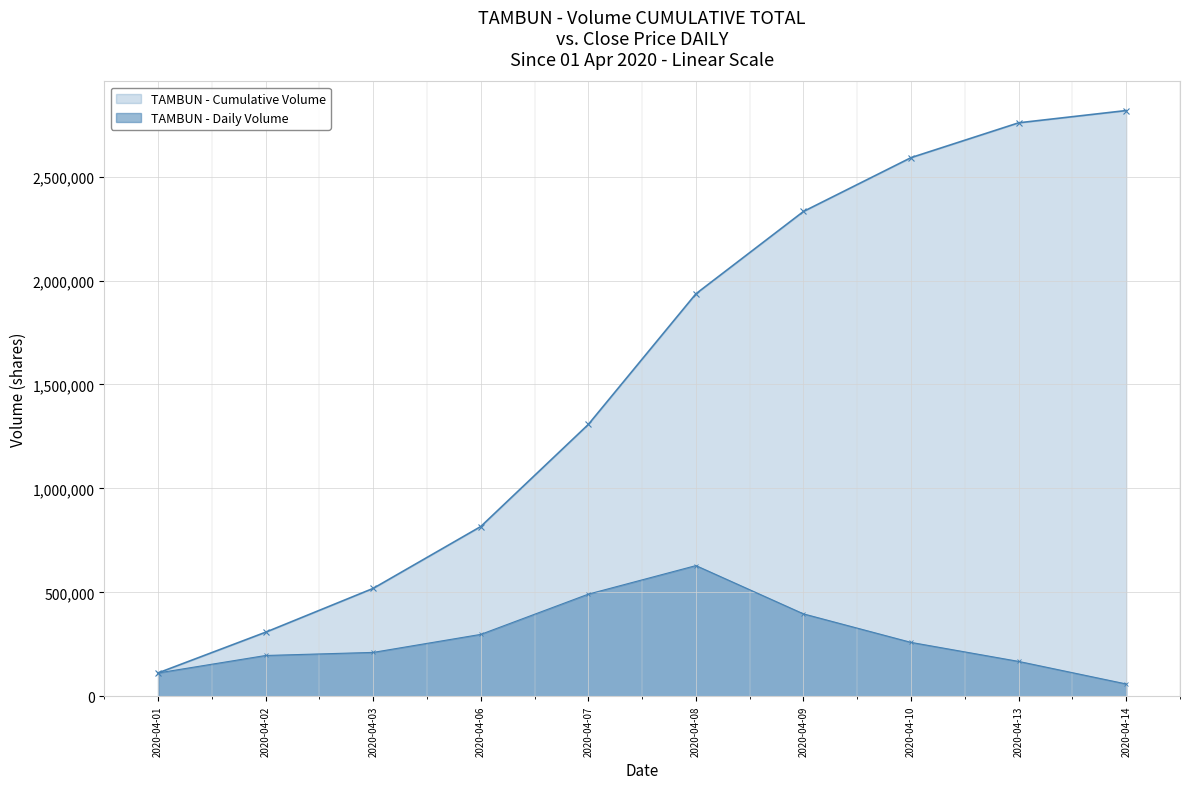

Where is the data nearest to the value 343800?

2020-04-06